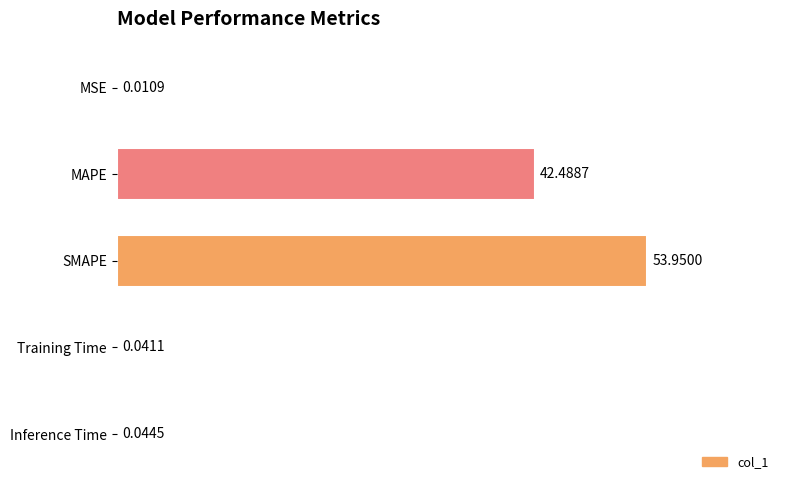

What is the sum of all values?

96.5